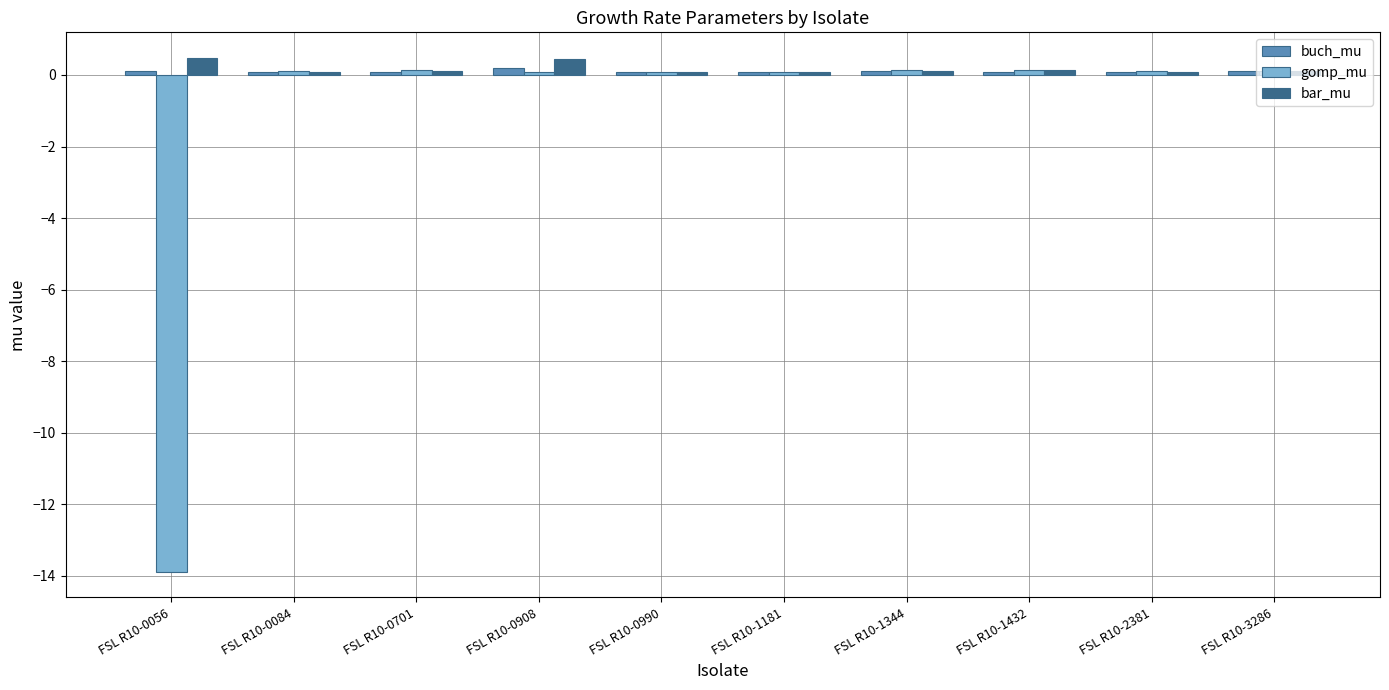

True or false: buch_mu has a value of 0.1 at FSL R10-2381.

True